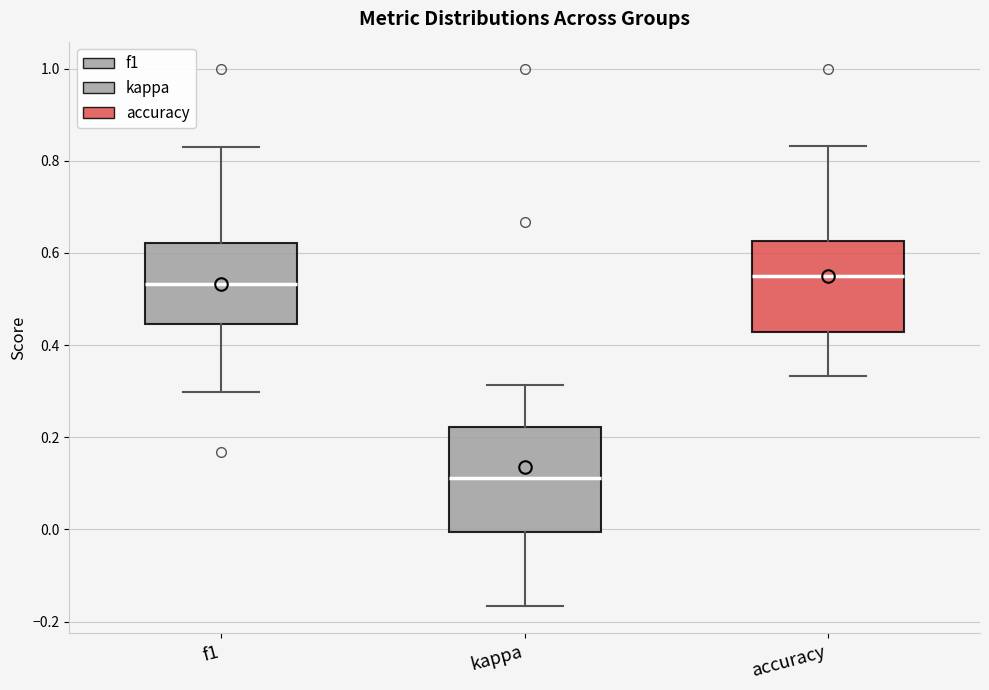

Which box is the tallest, from its lower edge to its upper edge?

kappa